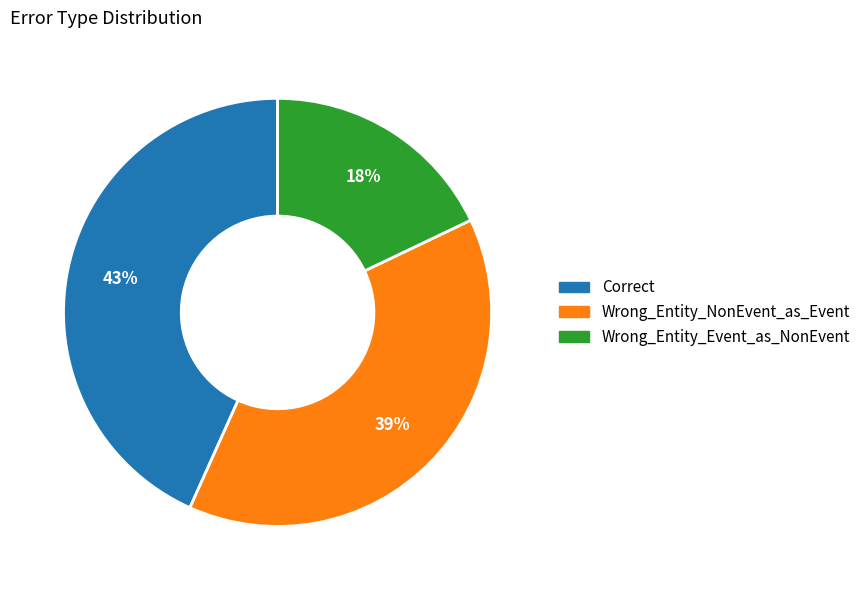

To the nearest percent, what portion does Wrong_Entity_Event_as_NonEvent represent?

18%